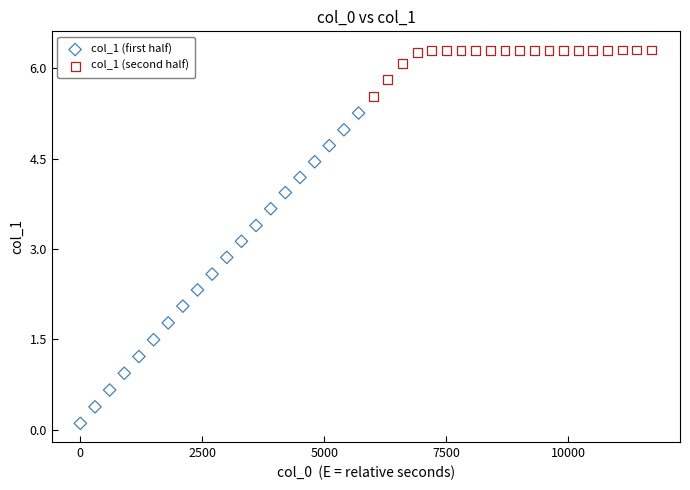

Which series has the largest Y range (max minus min)?

col_1 (first half)